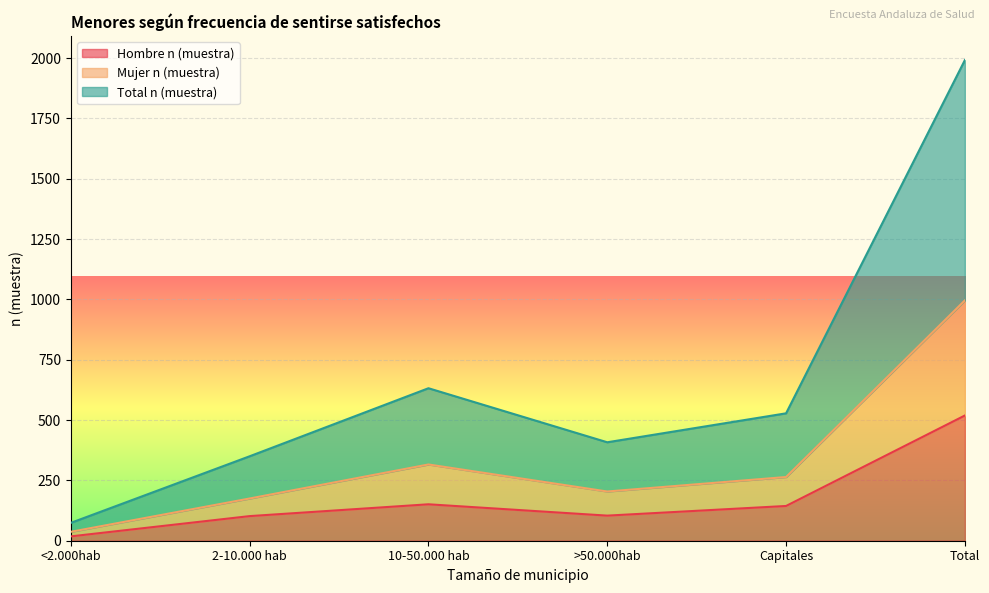

The Total n (muestra) series shows 1992 at Total. True or false?

True